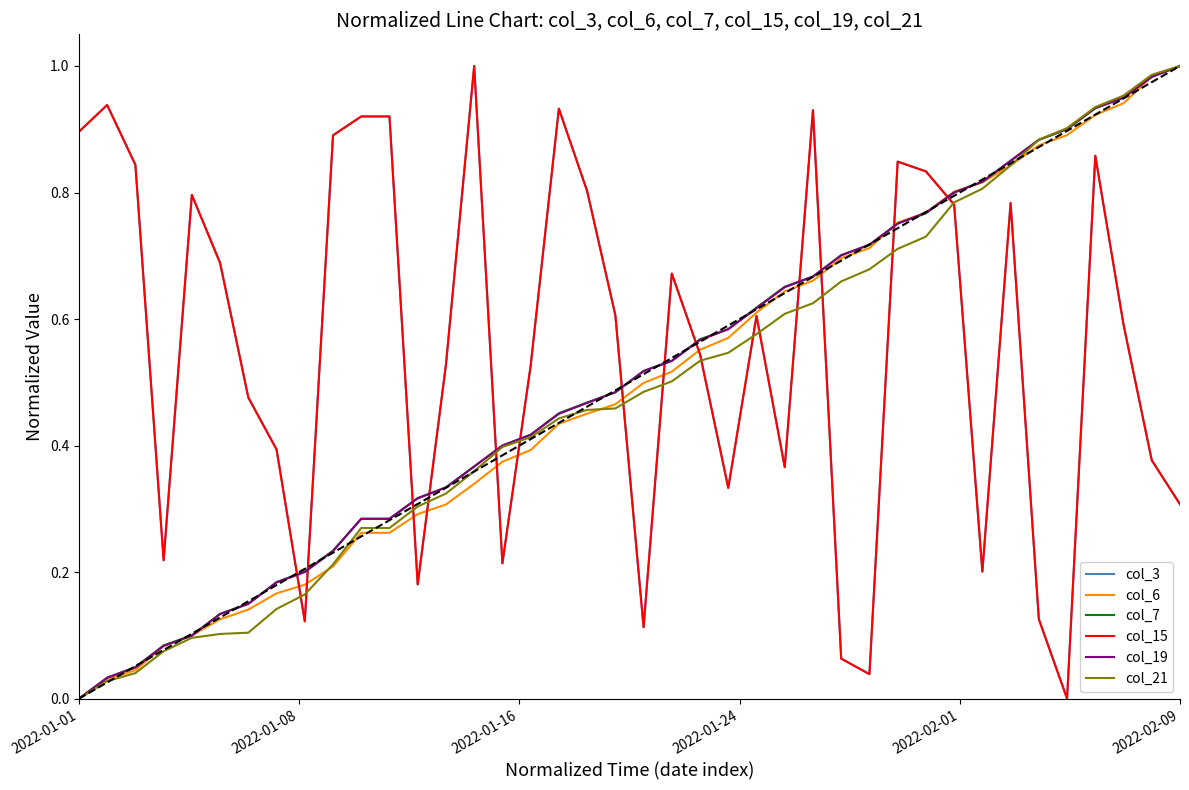

Is this an area chart (filled region under the line)?

No